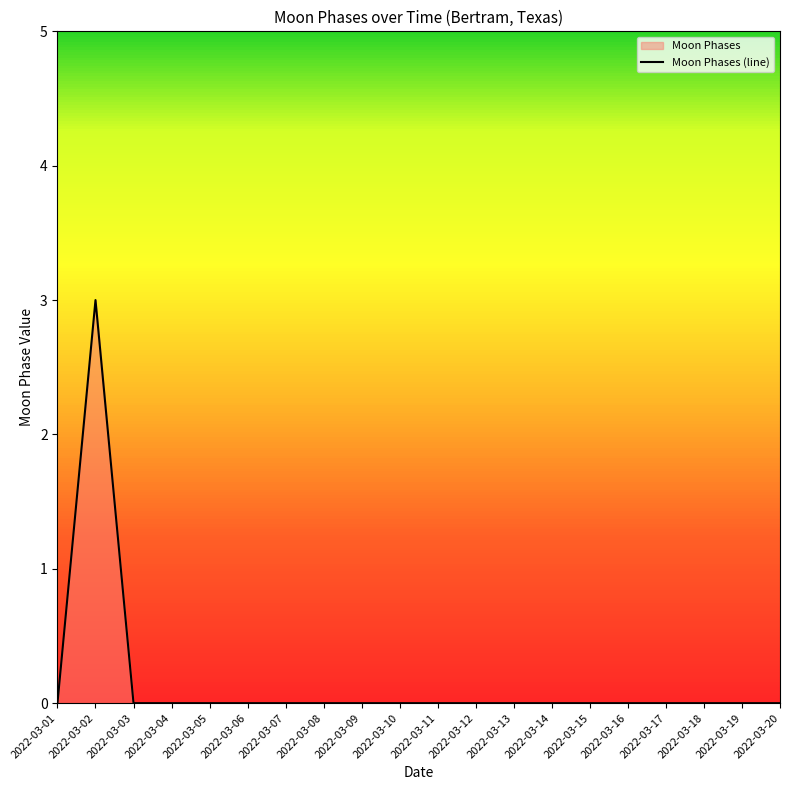

Rank the categories by value from lowest to highest.

2022-03-01, 2022-03-03, 2022-03-04, 2022-03-05, 2022-03-06, 2022-03-07, 2022-03-08, 2022-03-09, 2022-03-10, 2022-03-11, 2022-03-12, 2022-03-13, 2022-03-14, 2022-03-15, 2022-03-16, 2022-03-17, 2022-03-18, 2022-03-19, 2022-03-20, 2022-03-02